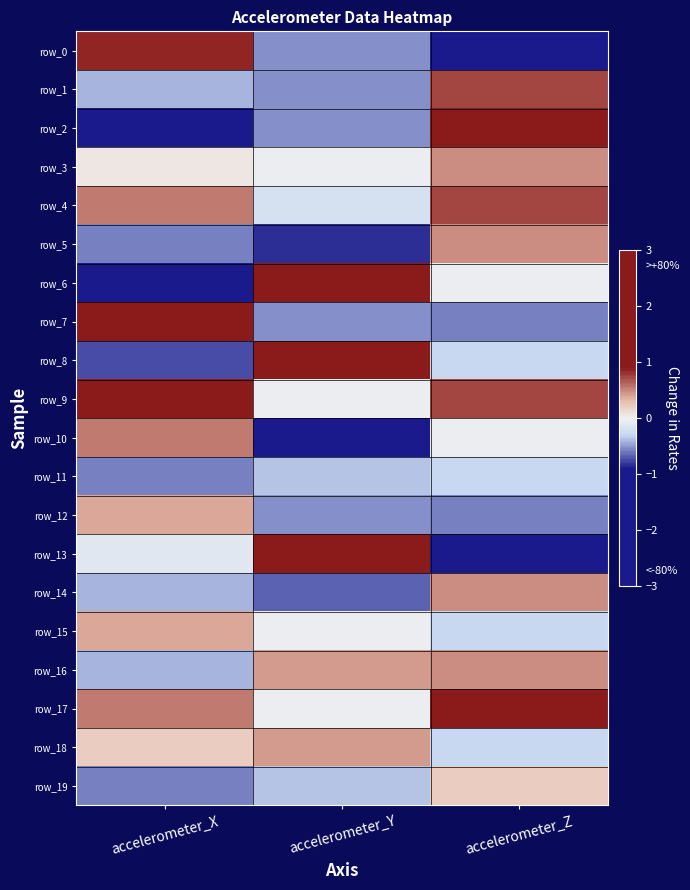

Reading right to left, transcribe all the data shown in this chart.

row_0: accelerometer_Z=-1.1	accelerometer_Y=-0.5	accelerometer_X=0.9
row_1: accelerometer_Z=0.7	accelerometer_Y=-0.5	accelerometer_X=-0.4
row_2: accelerometer_Z=1.3	accelerometer_Y=-0.5	accelerometer_X=-0.9
row_3: accelerometer_Z=0.5	accelerometer_Y=-0.0	accelerometer_X=0.1
row_4: accelerometer_Z=0.7	accelerometer_Y=-0.2	accelerometer_X=0.5
row_5: accelerometer_Z=0.5	accelerometer_Y=-0.8	accelerometer_X=-0.6
row_6: accelerometer_Z=-0.0	accelerometer_Y=2.0	accelerometer_X=-2.6
row_7: accelerometer_Z=-0.6	accelerometer_Y=-0.5	accelerometer_X=2.6
row_8: accelerometer_Z=-0.3	accelerometer_Y=2.8	accelerometer_X=-0.7
row_9: accelerometer_Z=0.7	accelerometer_Y=-0.0	accelerometer_X=1.2
row_10: accelerometer_Z=-0.0	accelerometer_Y=-1.8	accelerometer_X=0.5
row_11: accelerometer_Z=-0.3	accelerometer_Y=-0.4	accelerometer_X=-0.6
row_12: accelerometer_Z=-0.6	accelerometer_Y=-0.5	accelerometer_X=0.4
row_13: accelerometer_Z=-3.5	accelerometer_Y=1.2	accelerometer_X=-0.1
row_14: accelerometer_Z=0.5	accelerometer_Y=-0.7	accelerometer_X=-0.4
row_15: accelerometer_Z=-0.3	accelerometer_Y=-0.0	accelerometer_X=0.4
row_16: accelerometer_Z=0.5	accelerometer_Y=0.4	accelerometer_X=-0.4
row_17: accelerometer_Z=1.3	accelerometer_Y=-0.0	accelerometer_X=0.5
row_18: accelerometer_Z=-0.3	accelerometer_Y=0.4	accelerometer_X=0.2
row_19: accelerometer_Z=0.2	accelerometer_Y=-0.4	accelerometer_X=-0.6